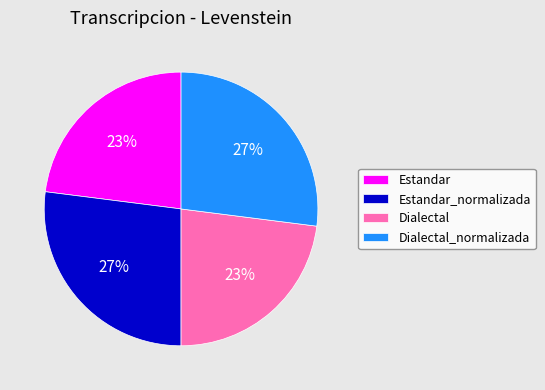

The Dialectal slice represents 23% of the pie. True or false?

True